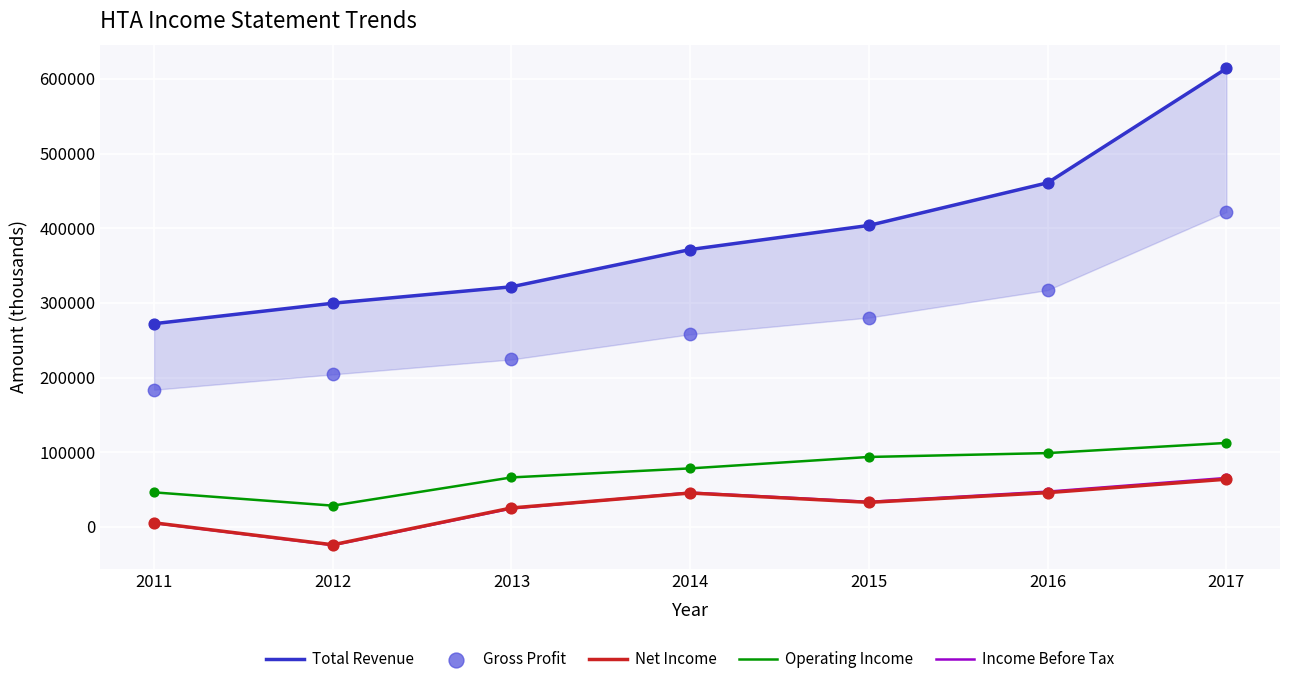

Which series has the largest Y range (max minus min)?

Total Revenue